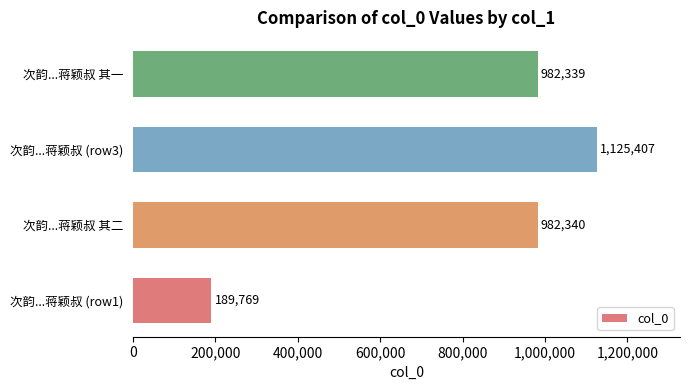

Rank the categories by value from highest to lowest.

次韵...蒋颖叔 (row3), 次韵...蒋颖叔 其二, 次韵...蒋颖叔 其一, 次韵...蒋颖叔 (row1)